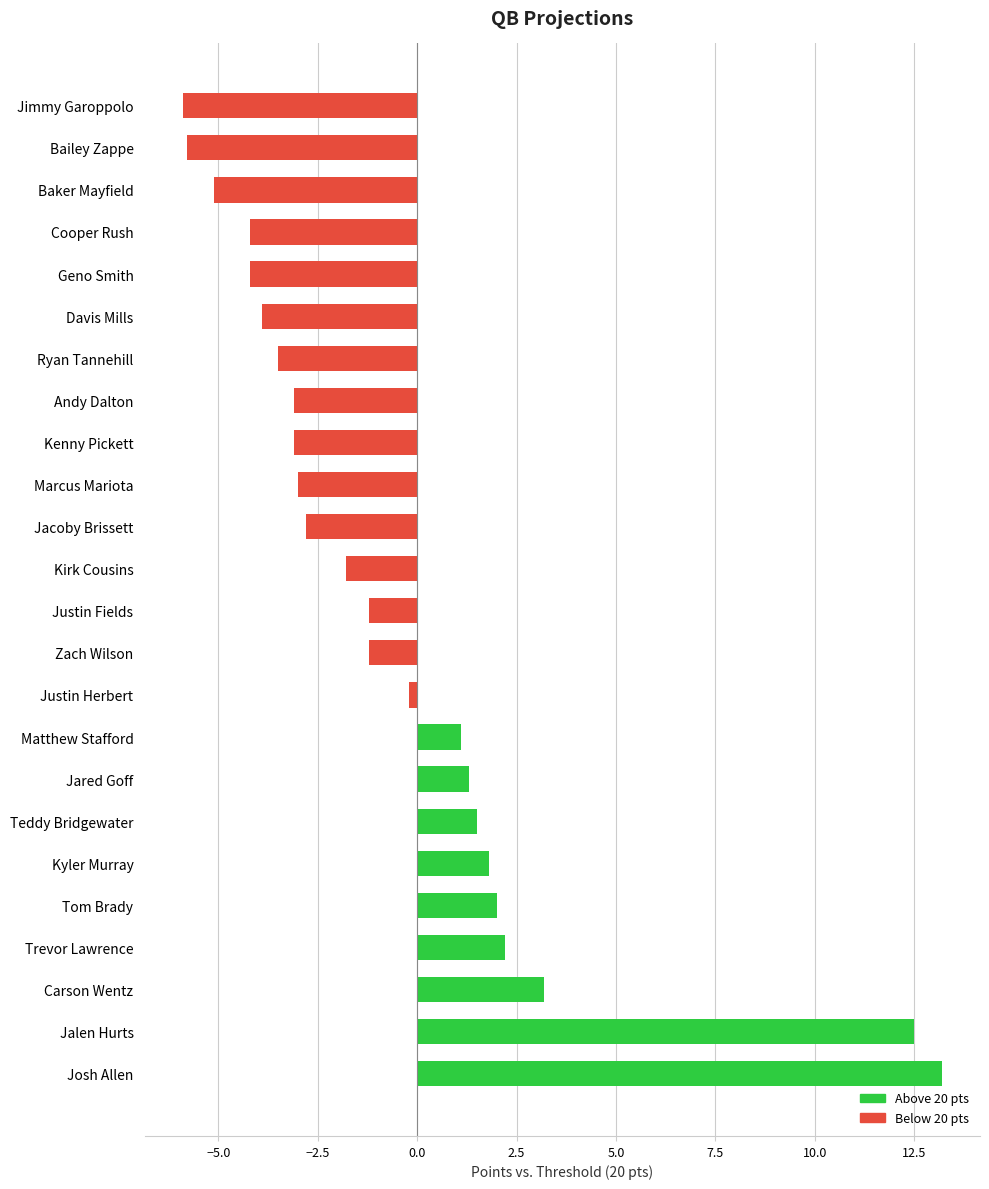

What is the smallest value displayed?

-5.9